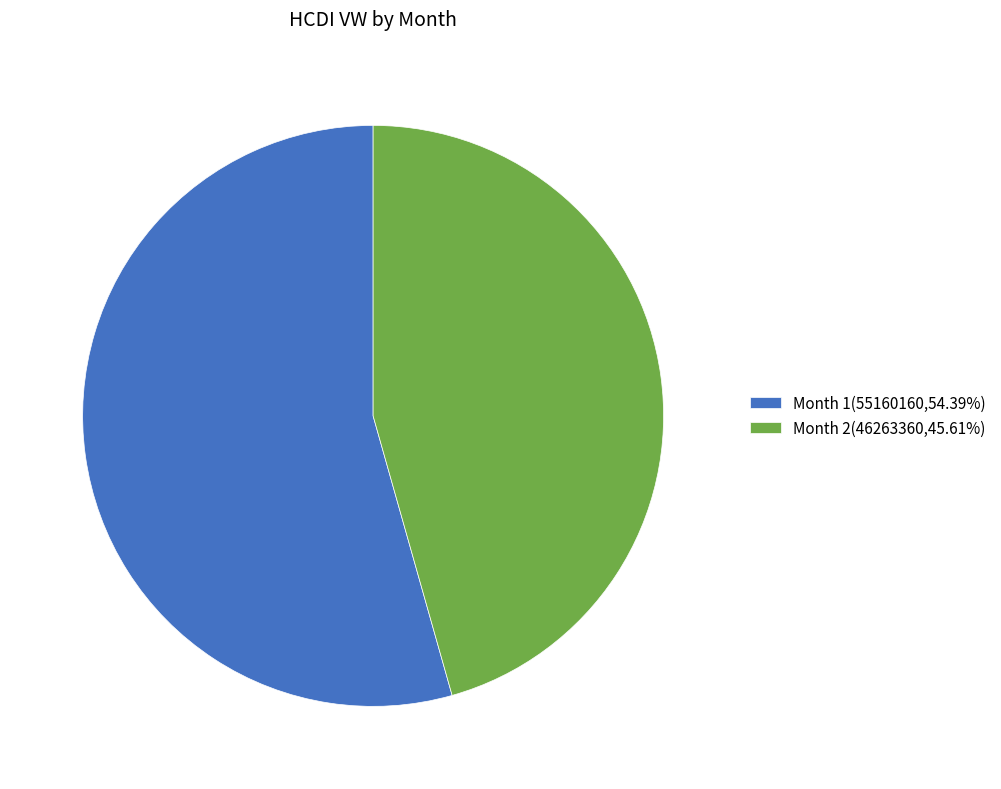

Rank the categories by value from highest to lowest.

Month 1, Month 2